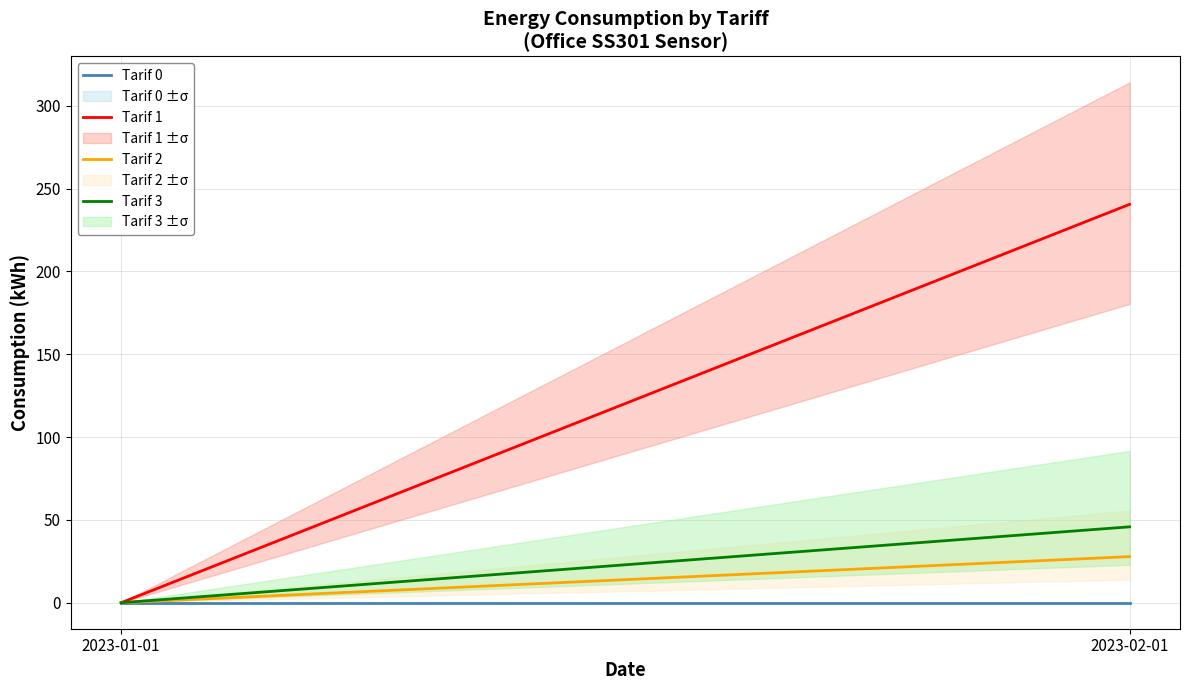

What is the label of the 2nd point from the left?

2023-02-01